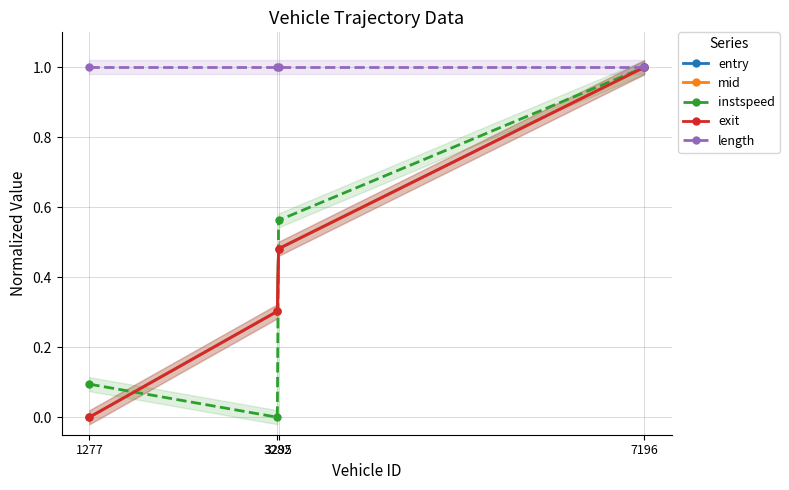

True or false: mid has more than 1 interior local peaks.

False